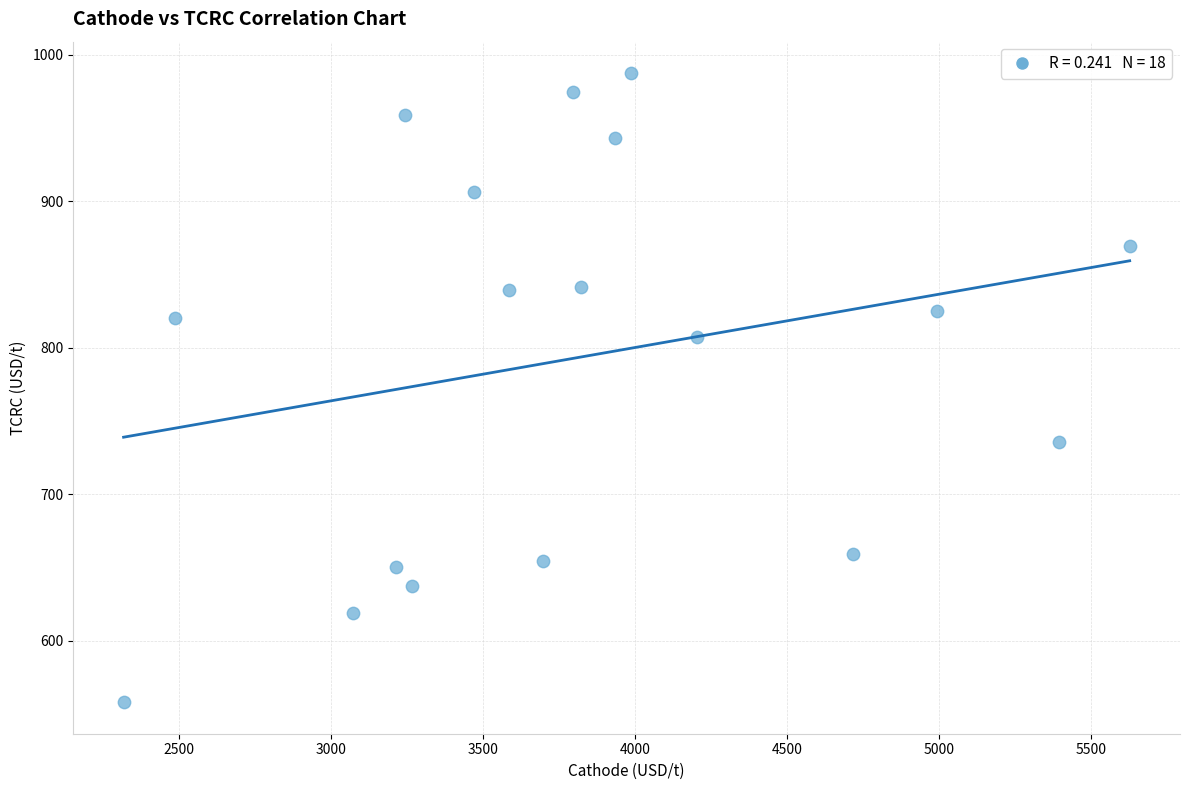

What is the range of Y values (max minus min)?

429.5